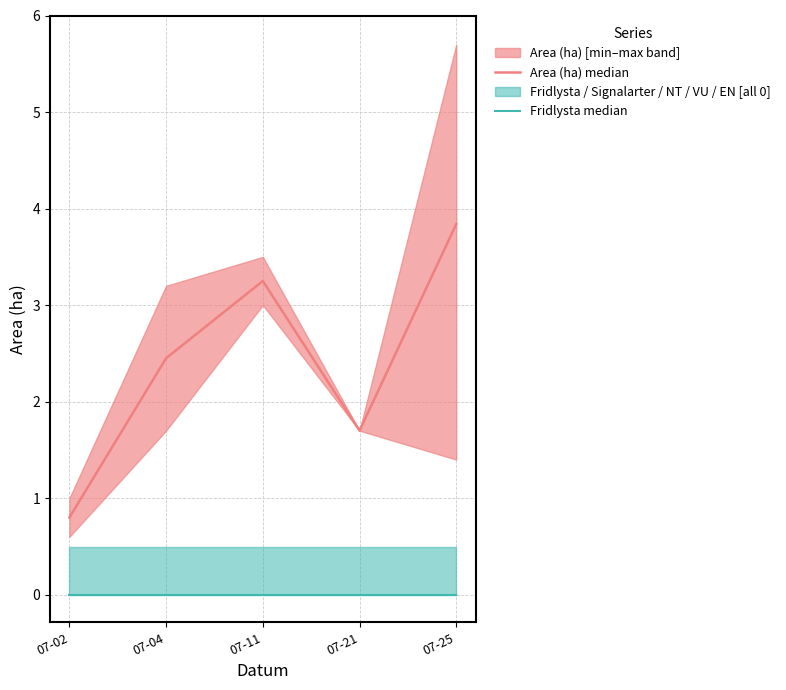

List the labels in order of Area (ha) median value, smallest first.

07-02, 07-21, 07-04, 07-11, 07-25